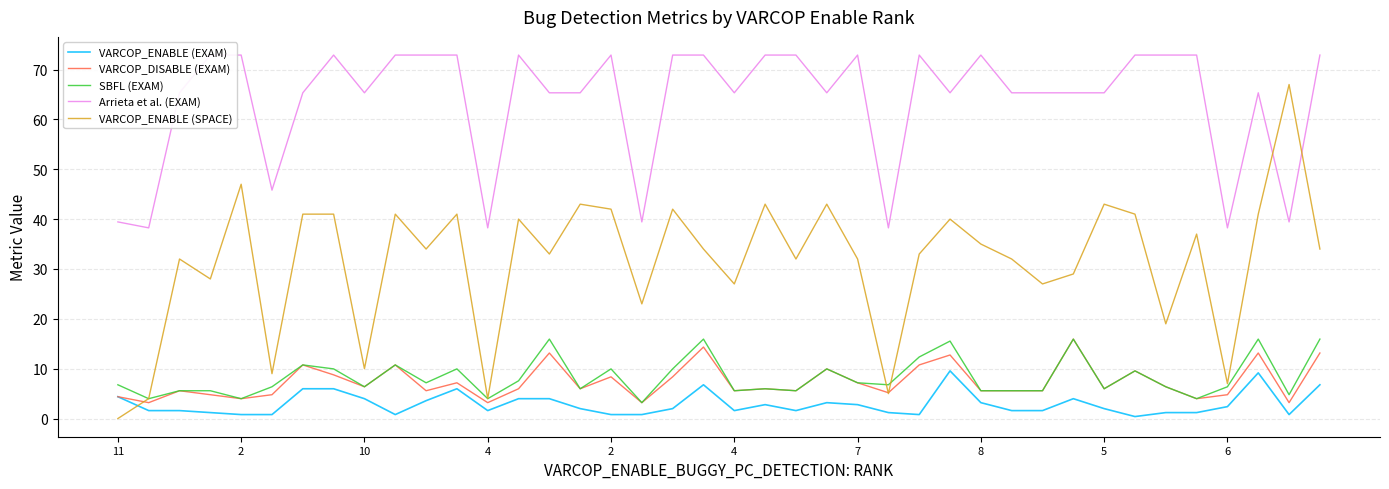

Which series changed the most between 28 and 38?

Arrieta et al. (EXAM)